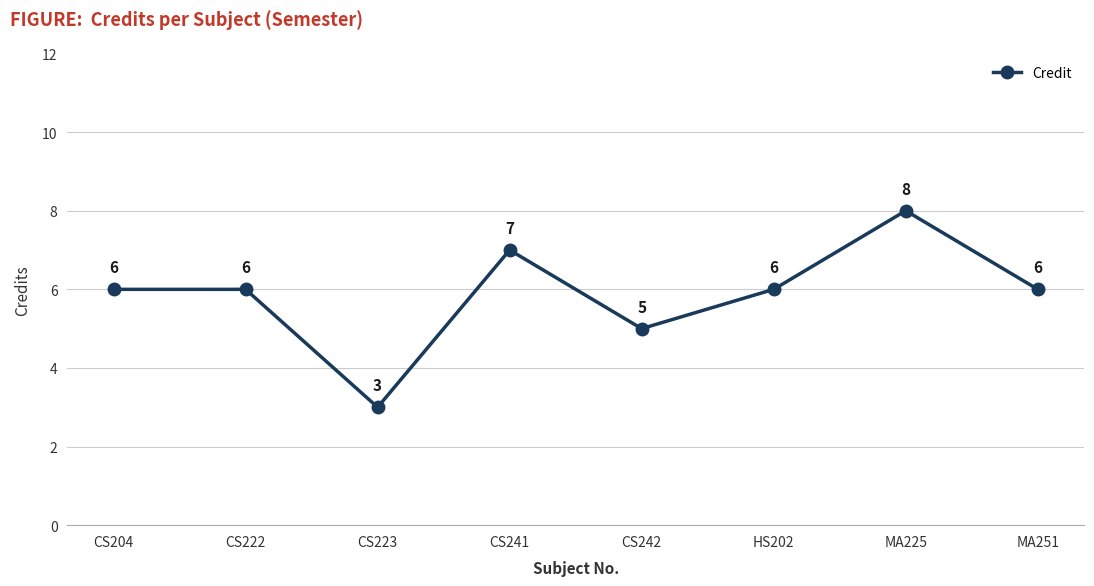

True or false: the data shows 7 at CS241.

True